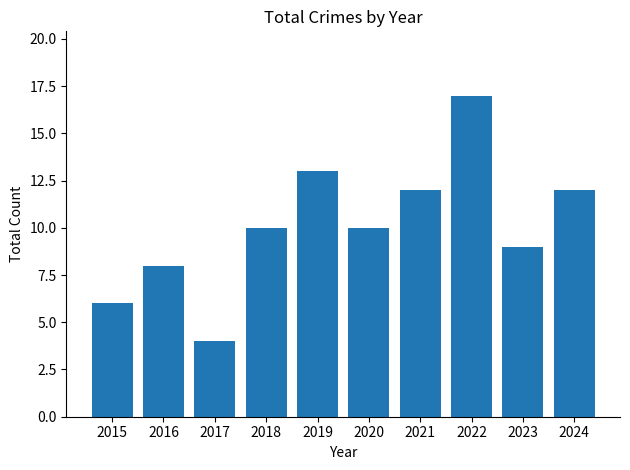

How many bars are there in total?

10